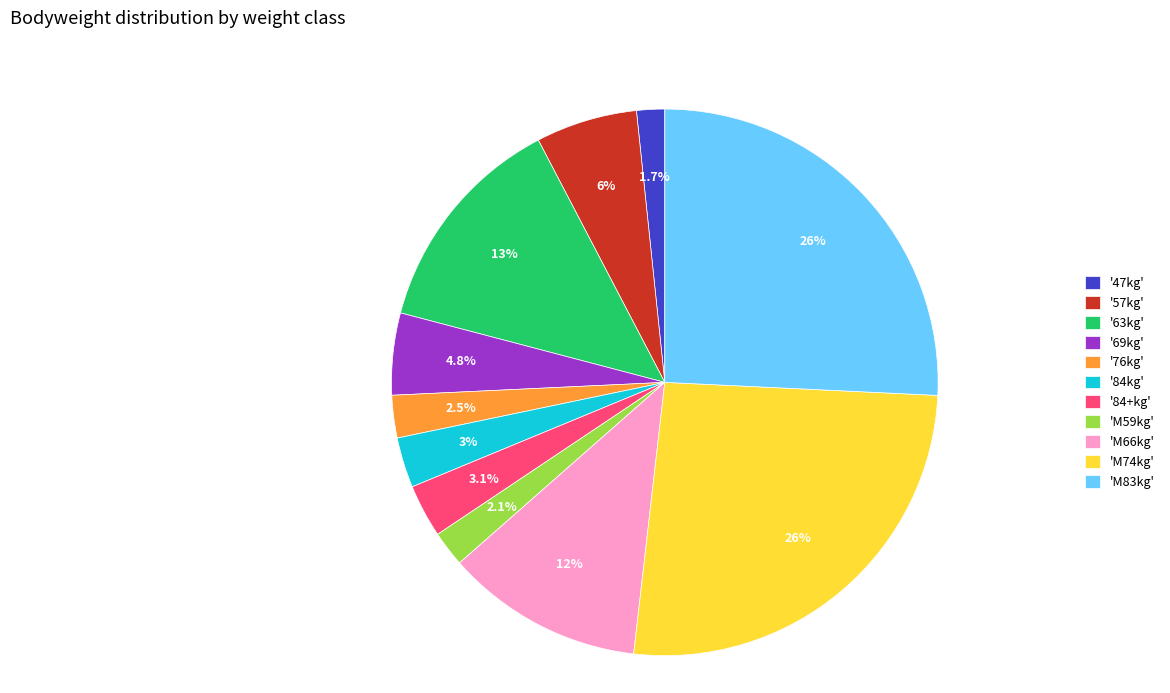

Approximately how many times larger is the value at '57kg' compared to 'M59kg'?

2.9